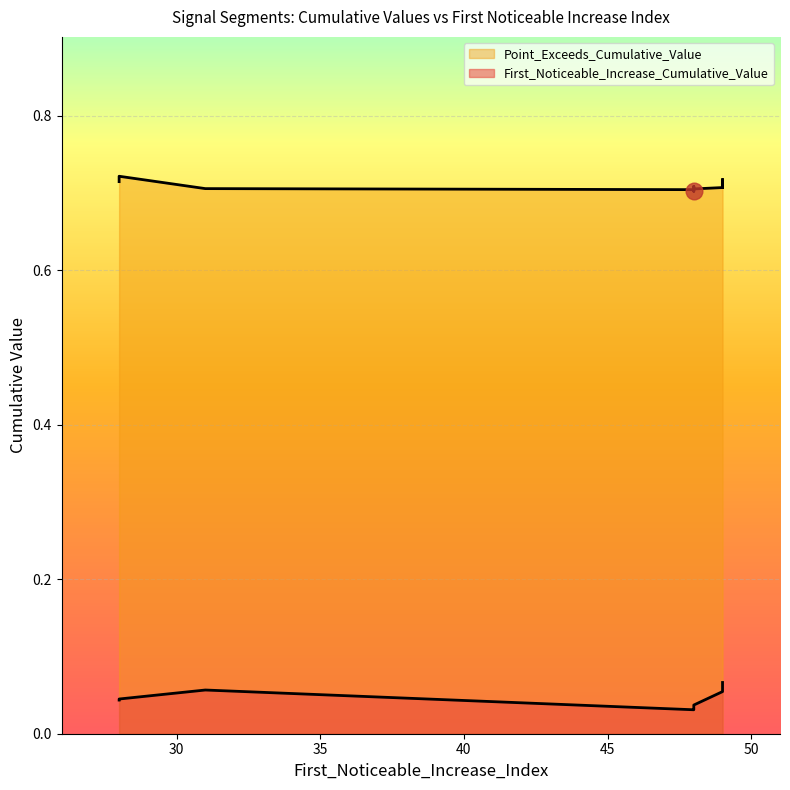

The Point_Exceeds_Cumulative_Value series shows 0.7 at 49. True or false?

True